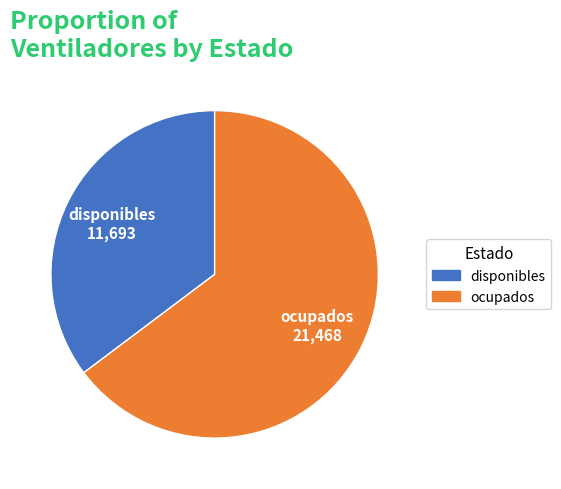

Is it true that disponibles is 29% of the pie?

False